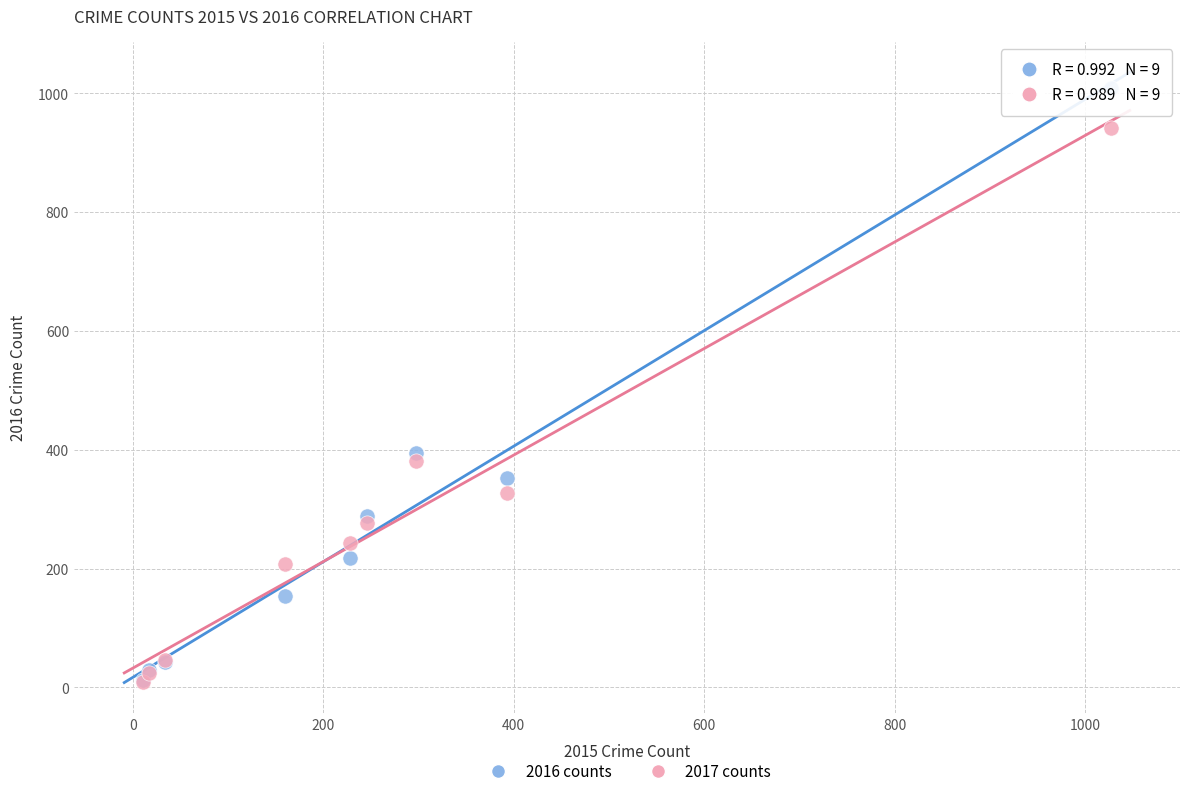

In the 2017 counts series, what Y value is closest to 475?

381